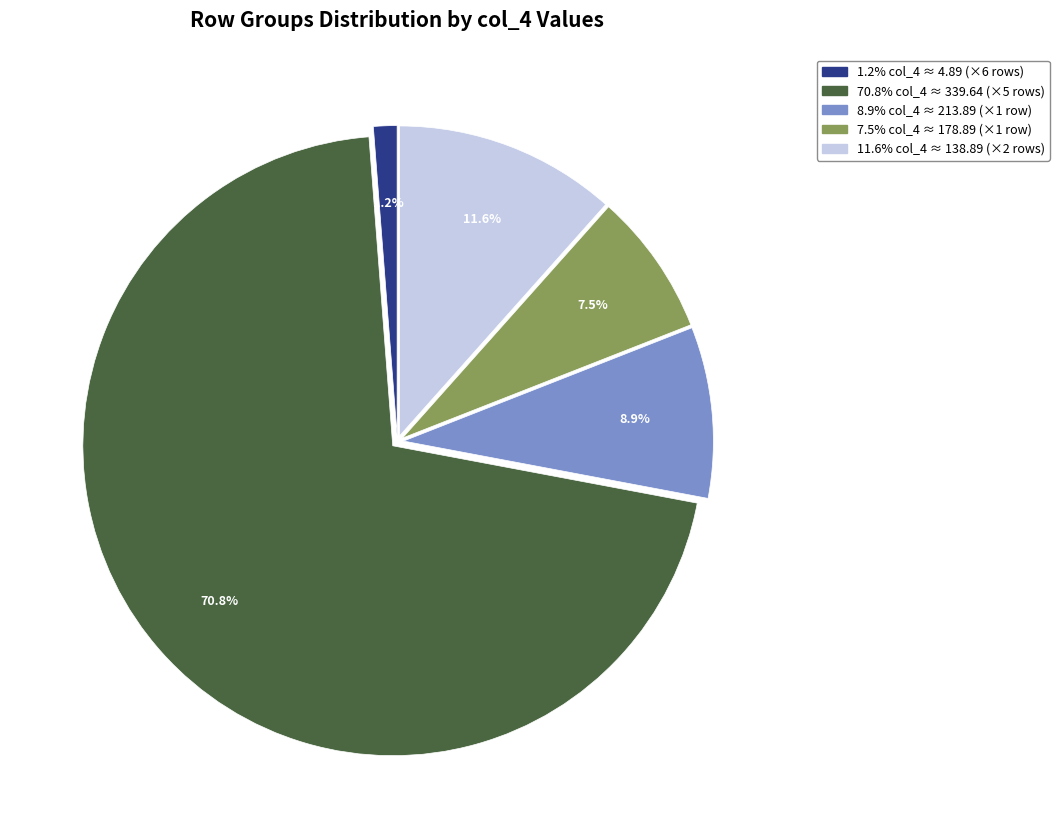

Is there any slice that represents more than half of the pie?

Yes